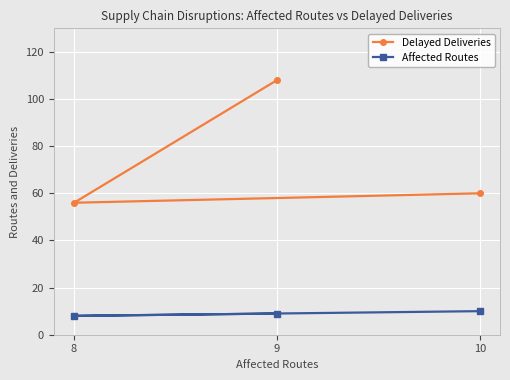

What is the value of the Delayed Deliveries point at the 2nd from the left?

108